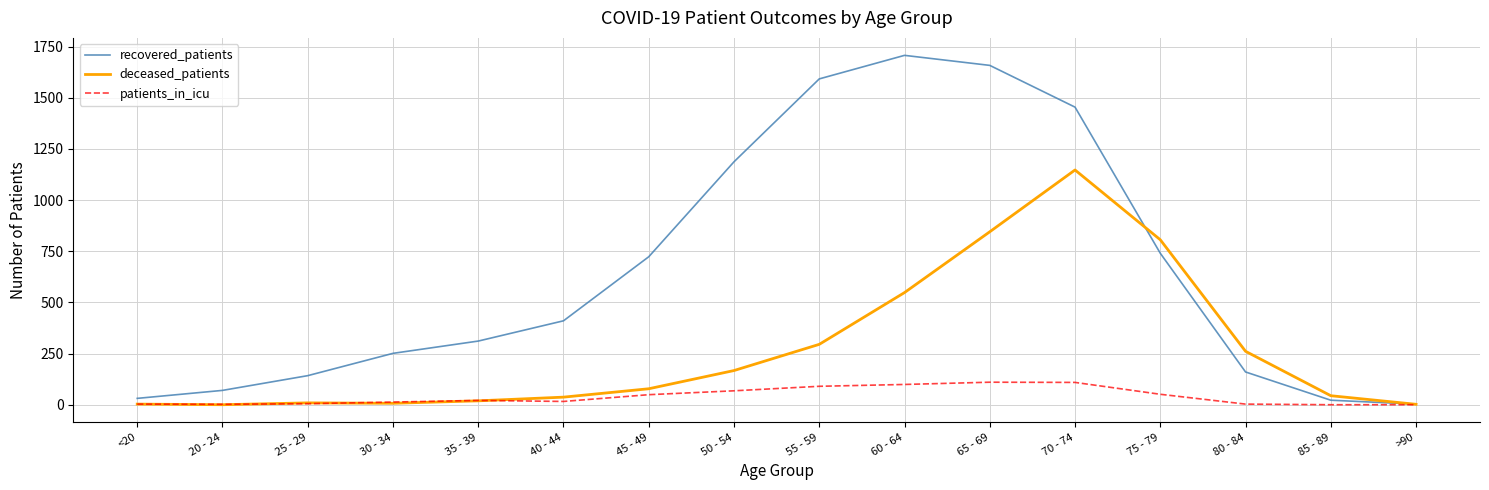

The value of deceased_patients at 70 - 74 is 1705. True or false?

False